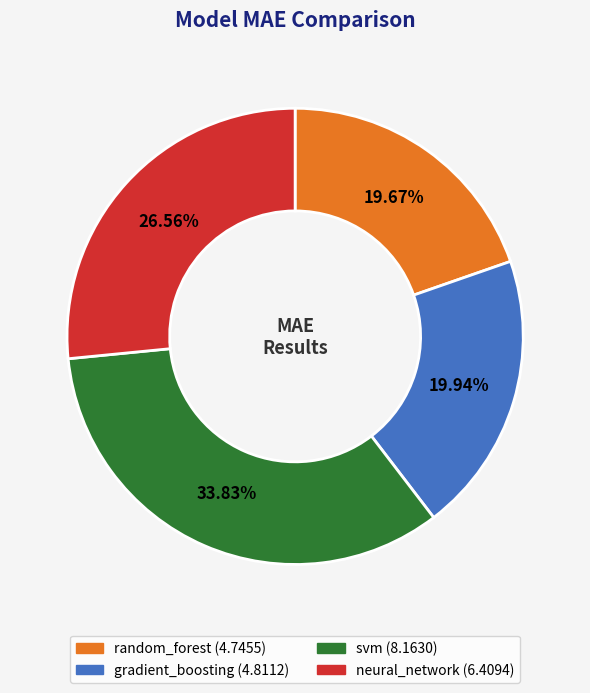

How many slices are in this pie chart?

4